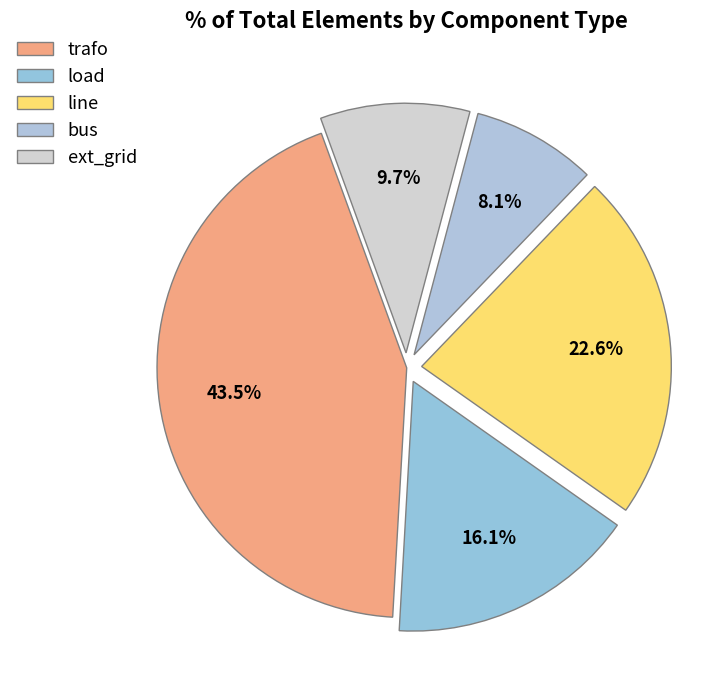

Is there any slice that represents more than half of the pie?

No